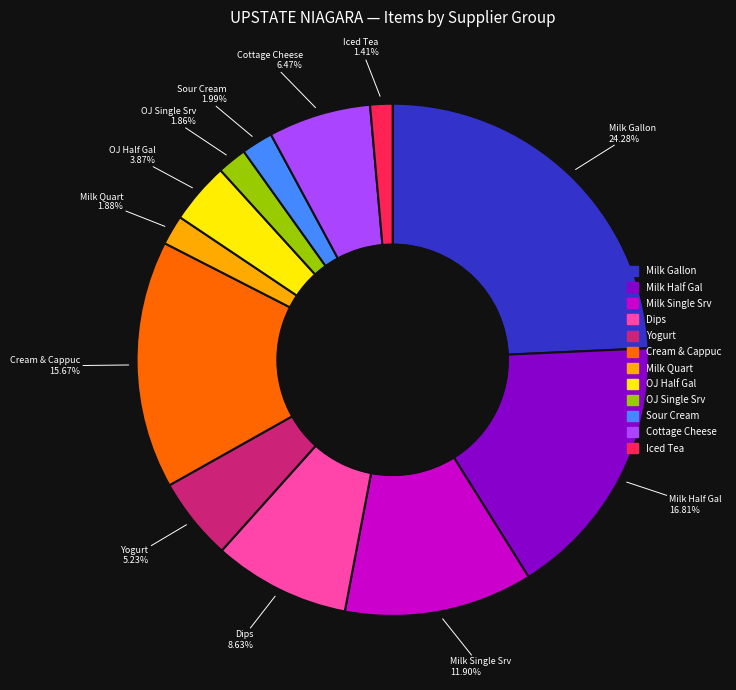

Is there any slice that represents more than half of the pie?

No